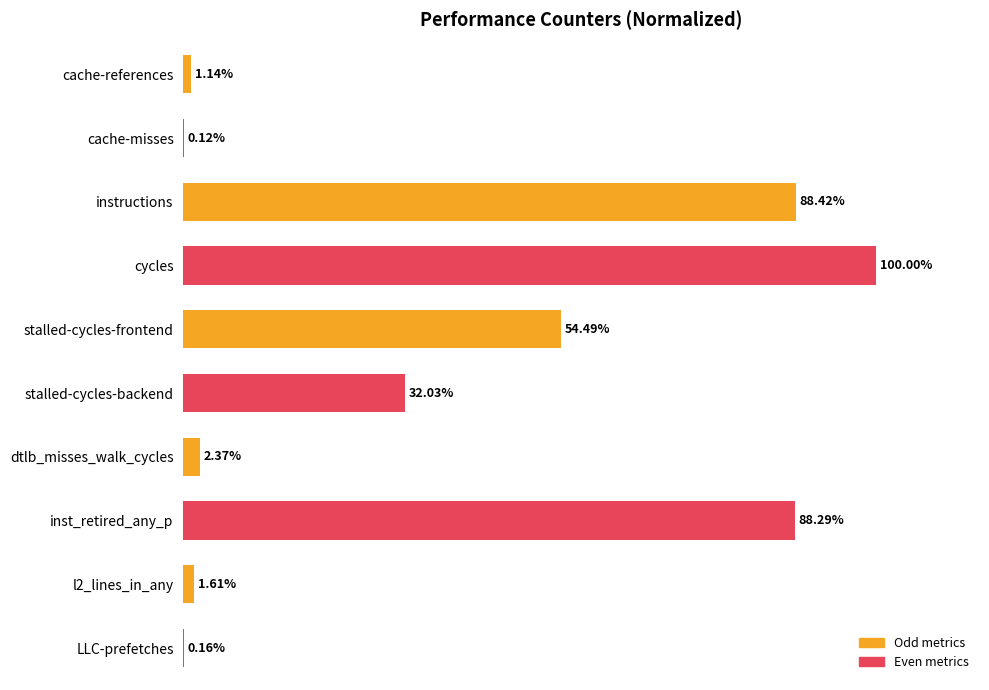

Which has a higher value, stalled-cycles-backend or instructions?

instructions